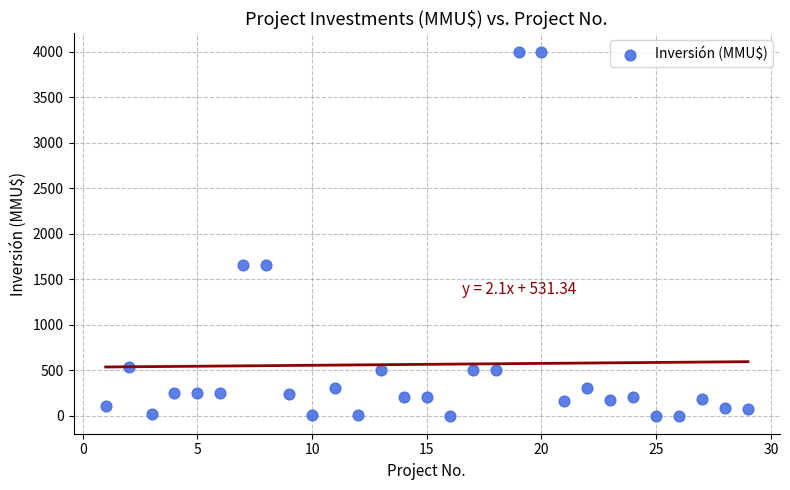

What is the range of X values (max minus min)?

28